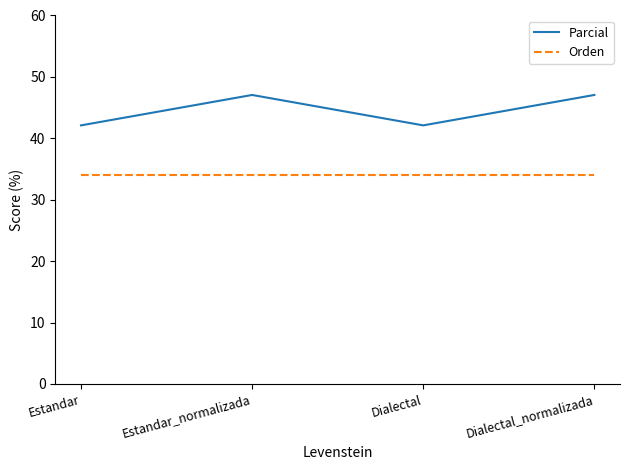

The Orden series shows 34.0 at Estandar. True or false?

True